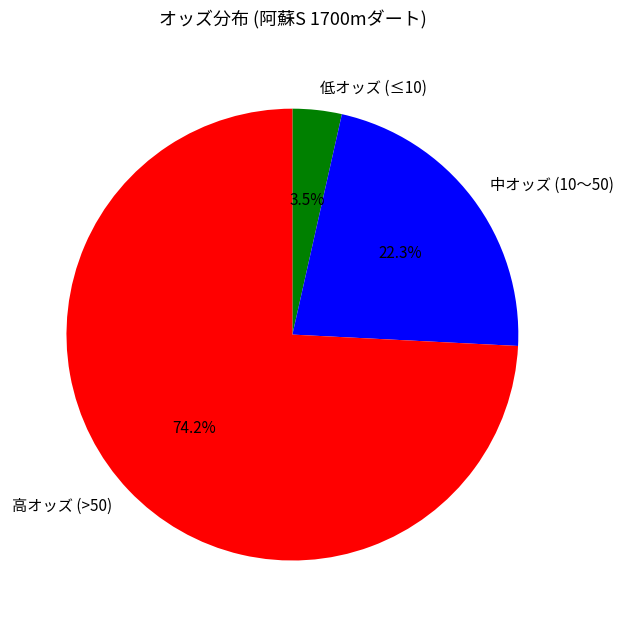

Which slice is the smallest?

低オッズ (≤10)